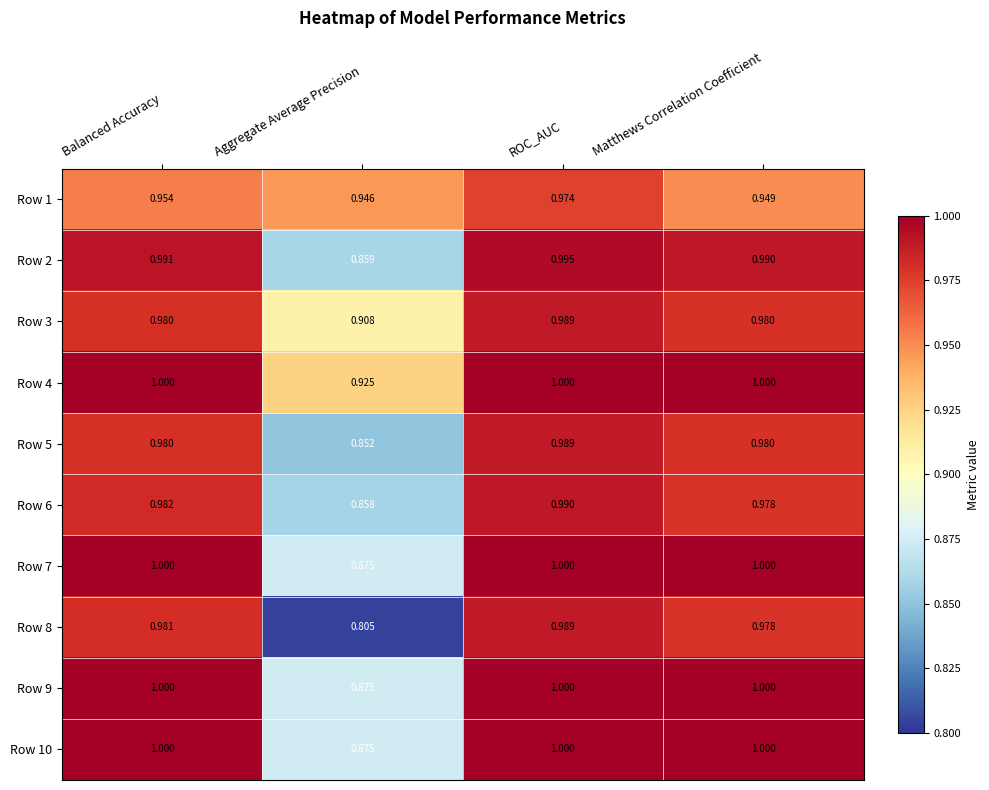

At which category is the sum across all series the highest?

ROC_AUC